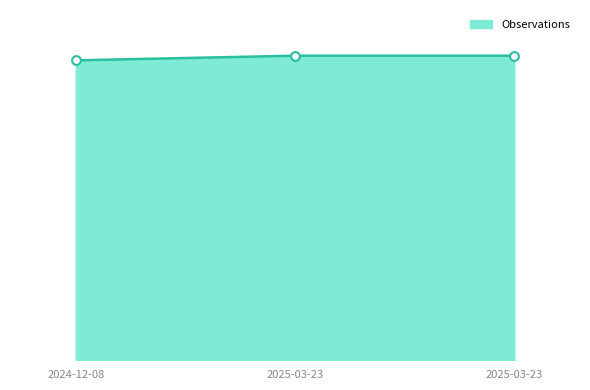

What is the change in value from 2024-12-08 to 2025-03-23?

+1890701